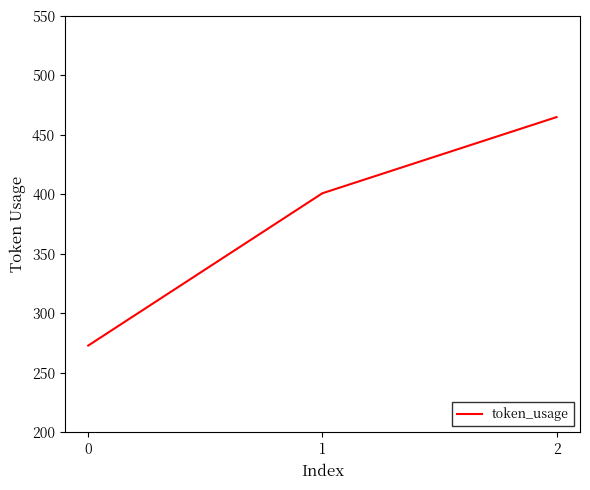

Between 1 and 2, which is larger?

2